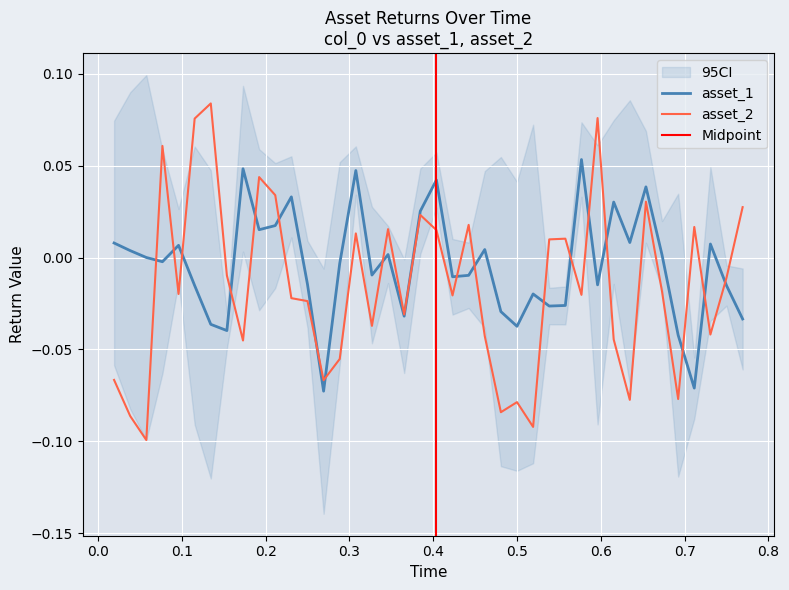

What is the highest value of the asset_2 series?

0.1